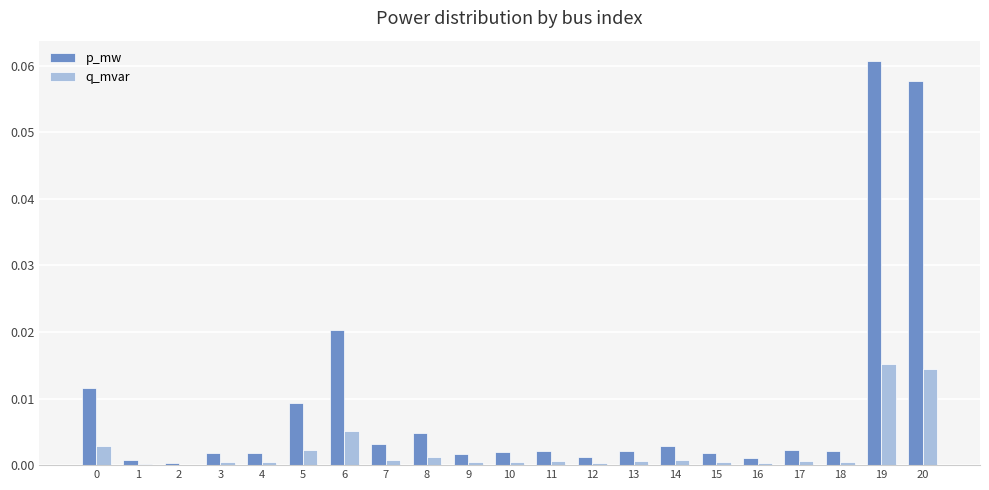

Which series has the widest spread of values?

p_mw